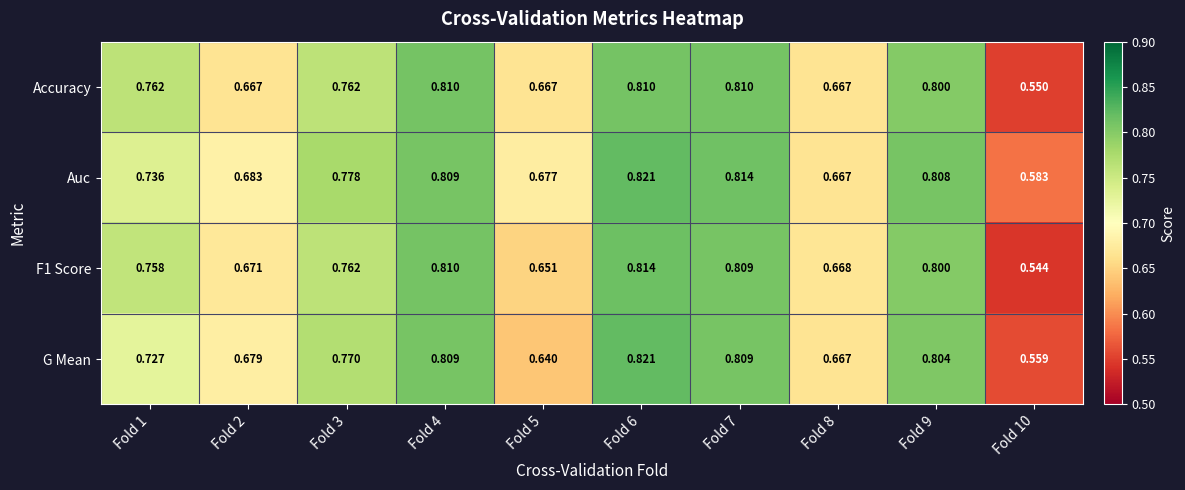

Which series has the largest total across all categories?

Auc